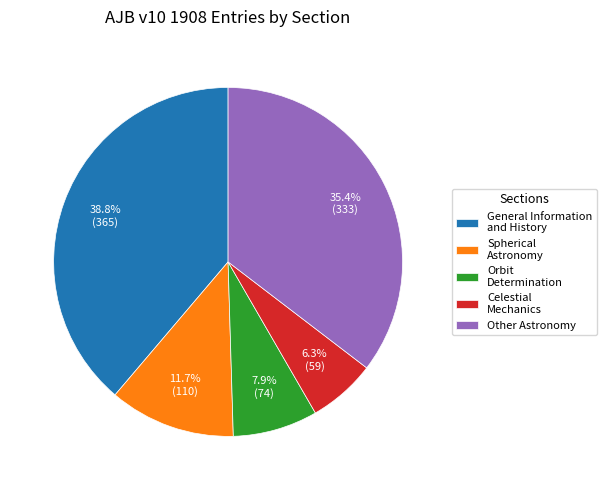

Is Celestial Mechanics the majority of the pie?

No